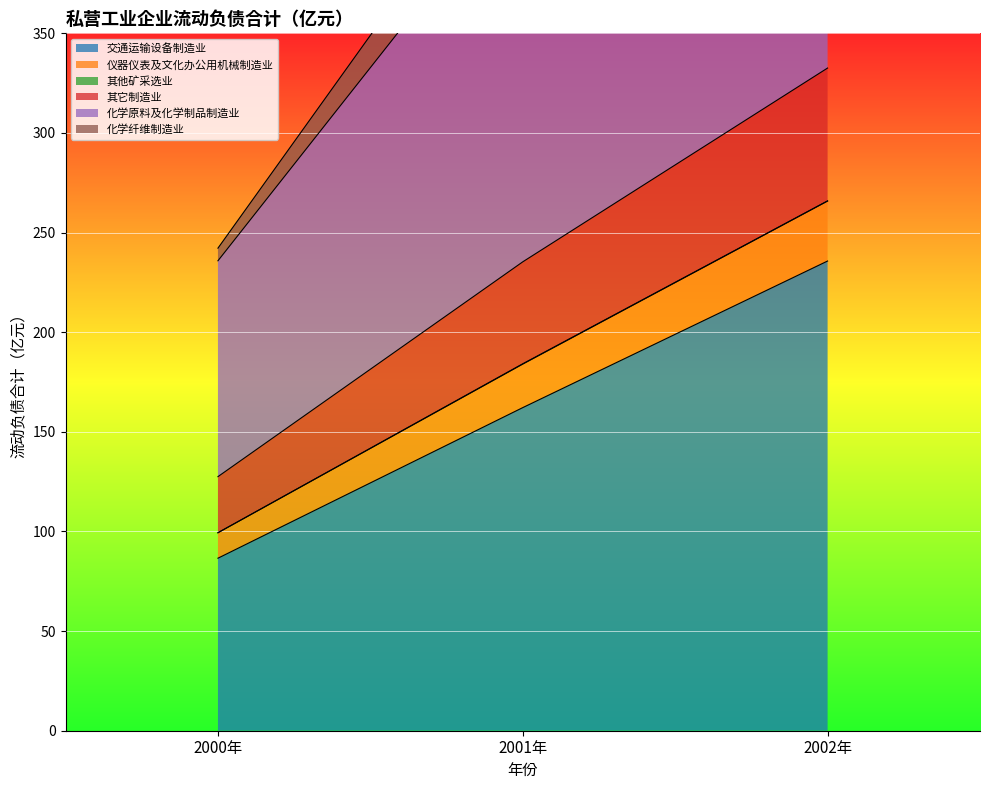

The value of 交通运输设备制造业 at 2000年 is 86.6. True or false?

True